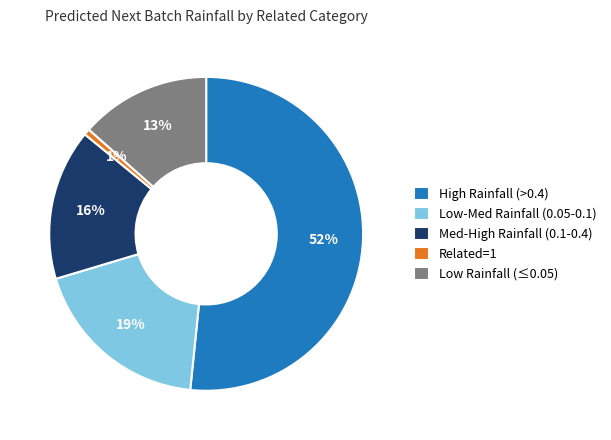

Is the sum of Med-High Rainfall (0.1-0.4) and Low Rainfall (≤0.05) greater than half?

No